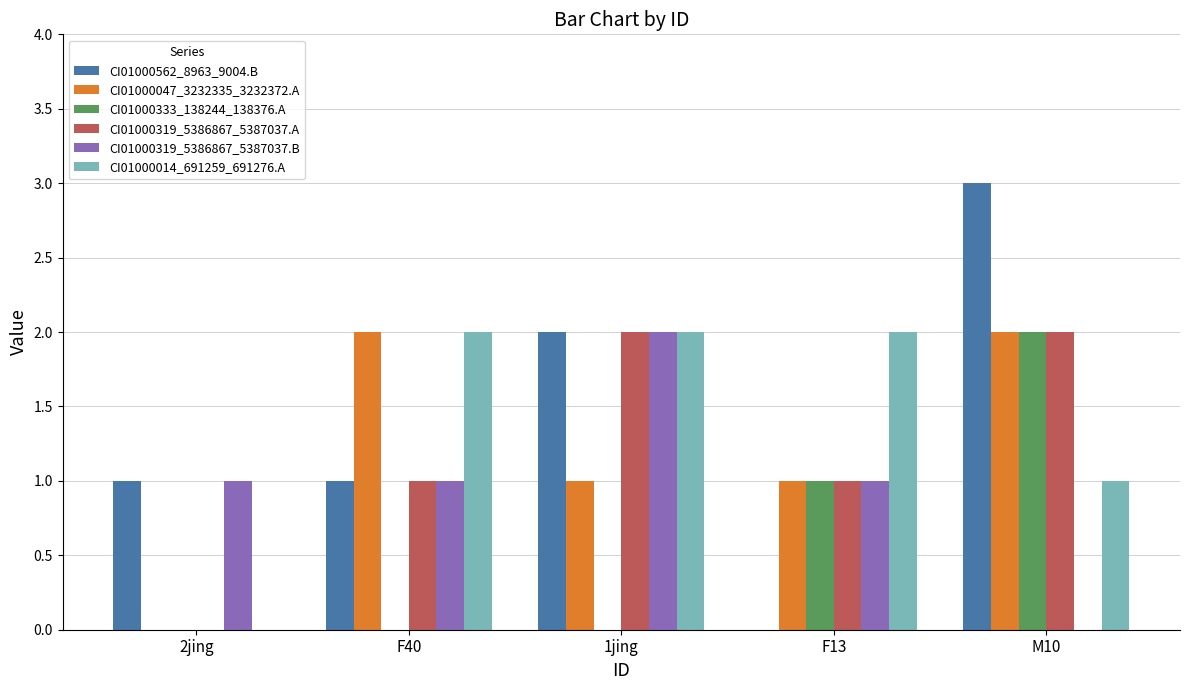

Which series changed the most between 1jing and F13?

CI01000562_8963_9004.B